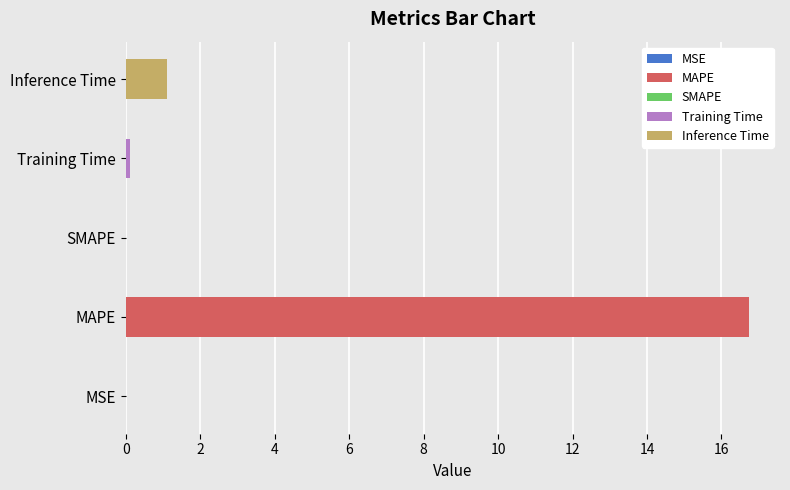

Count the number of categories in the chart.

5